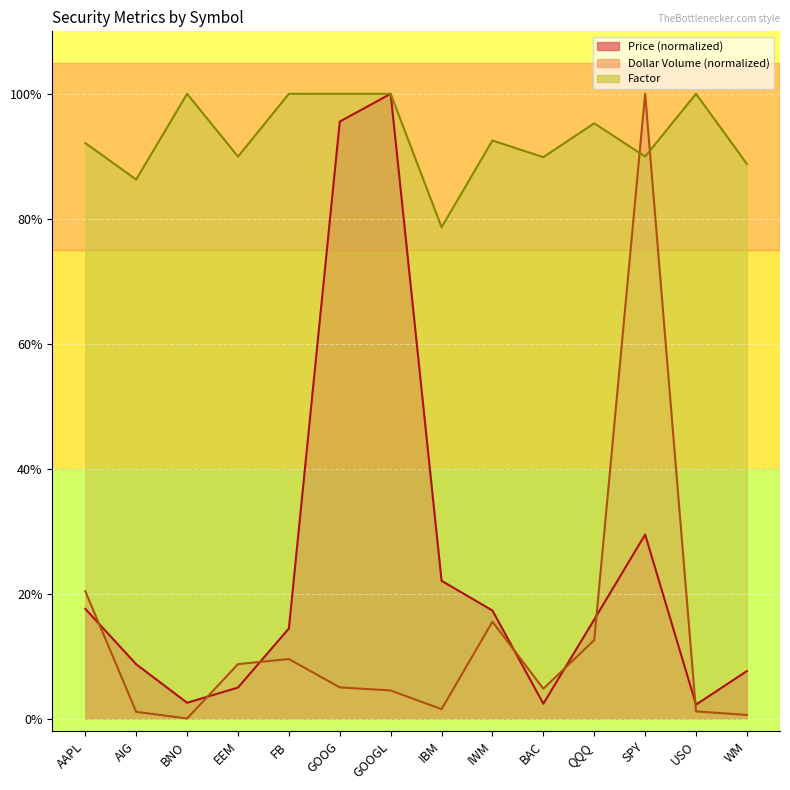

In Factor, how many points are higher than both neighbors (excluding endpoints)?

4